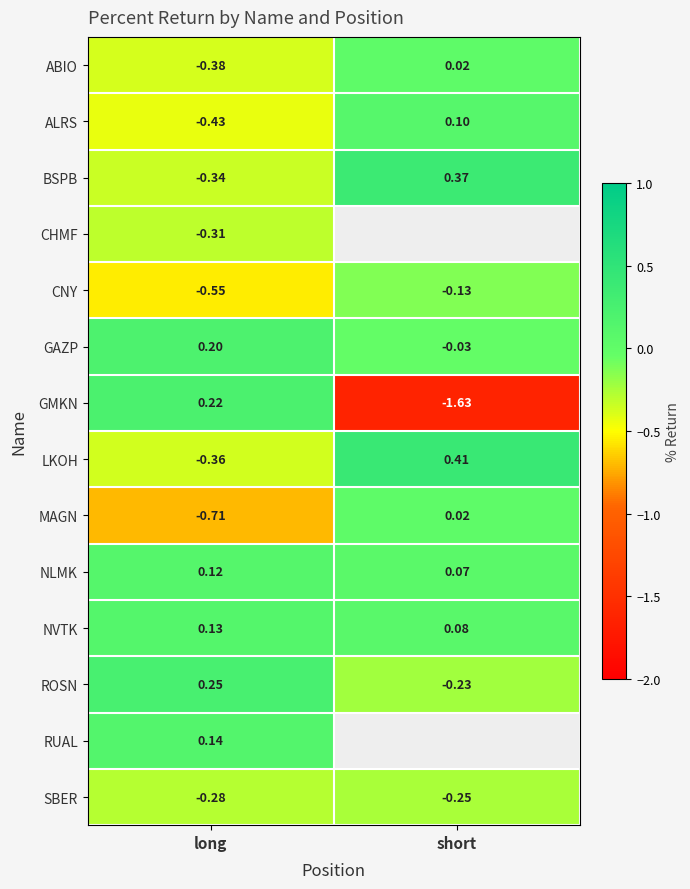

What is the maximum value for GMKN?

0.2